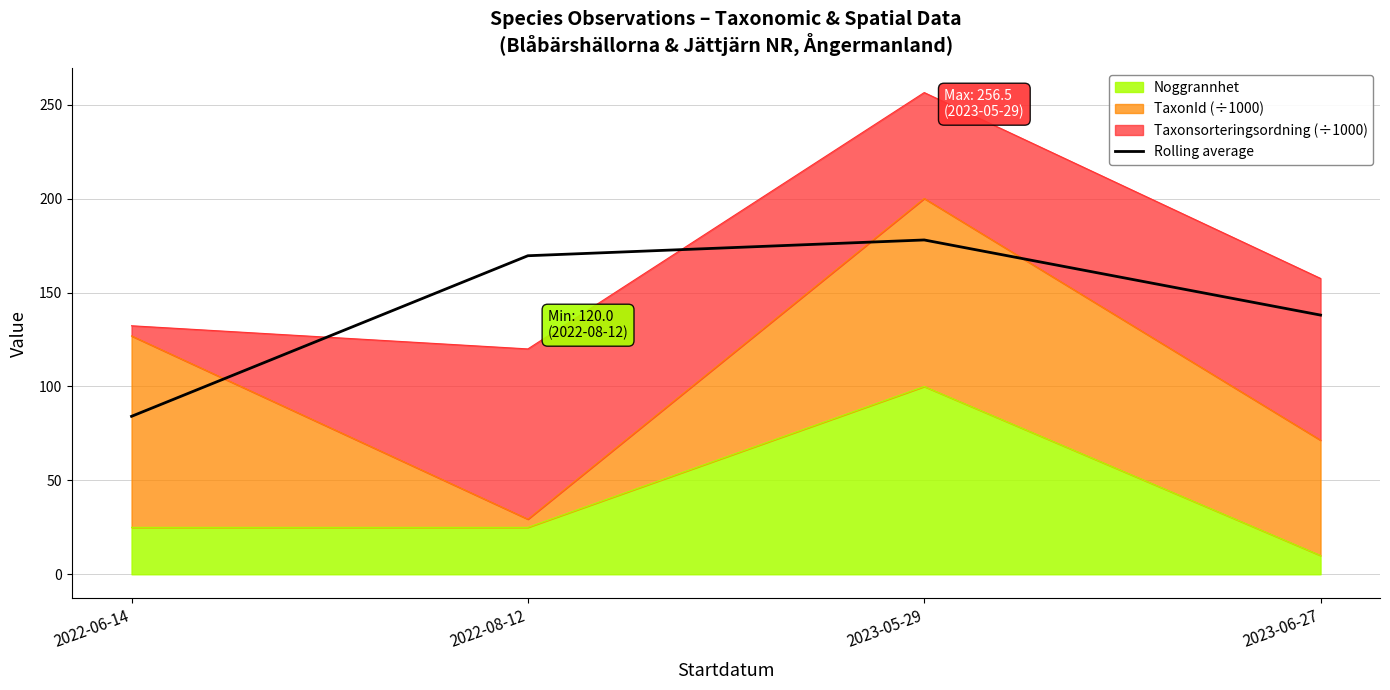

What is the average value?

142.4